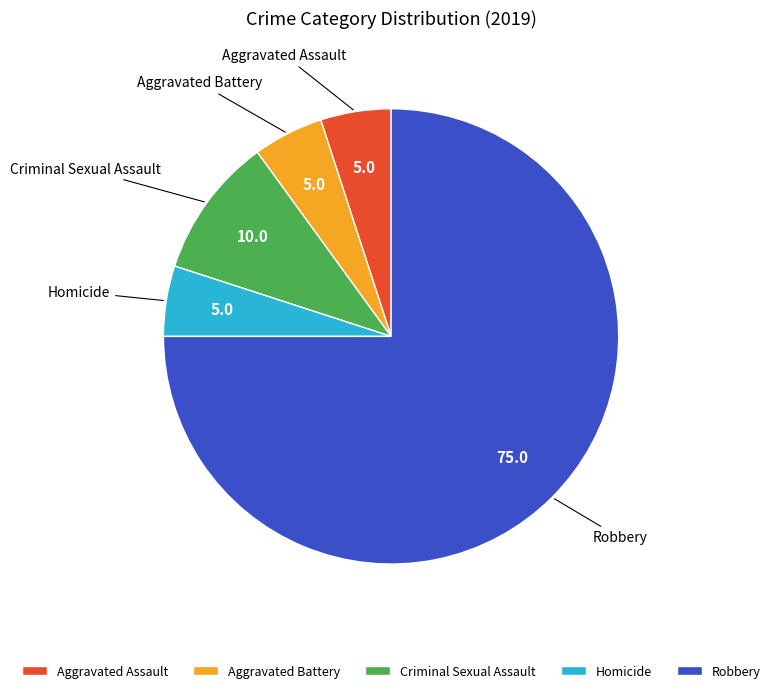

What is the largest slice in the pie chart?

Robbery